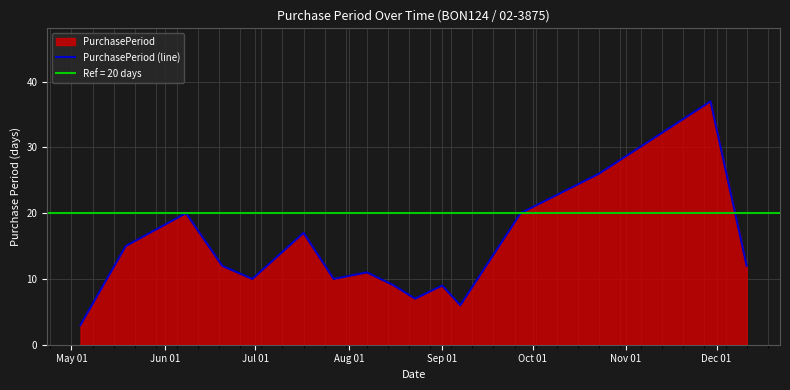

What is the maximum value for PurchasePeriod (line)?

37